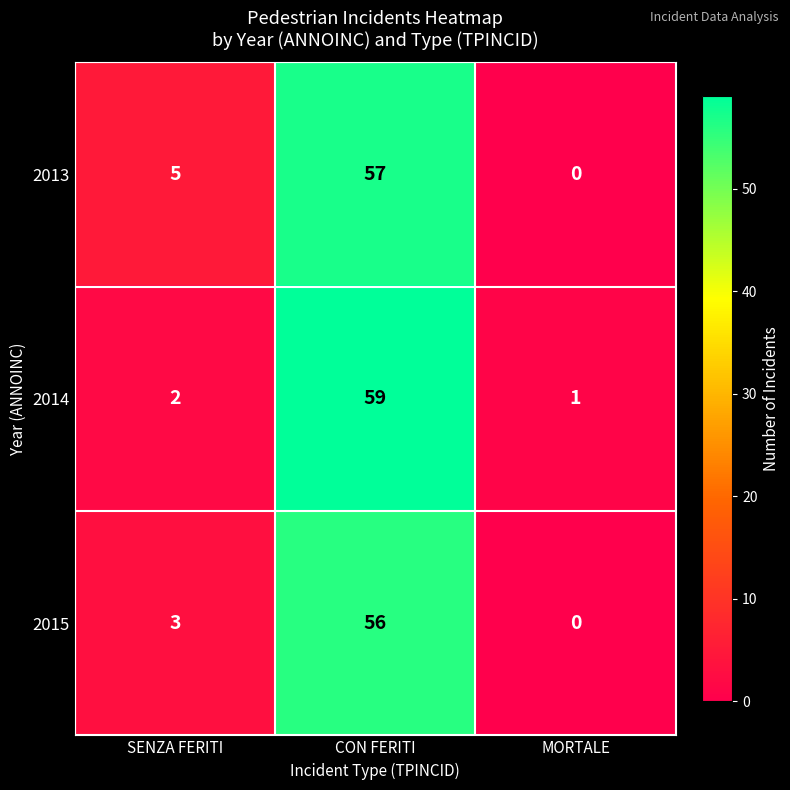

Reading left to right, extract all data points from this chart.

2013: SENZA FERITI=5	CON FERITI=57	MORTALE=0
2014: SENZA FERITI=2	CON FERITI=59	MORTALE=1
2015: SENZA FERITI=3	CON FERITI=56	MORTALE=0